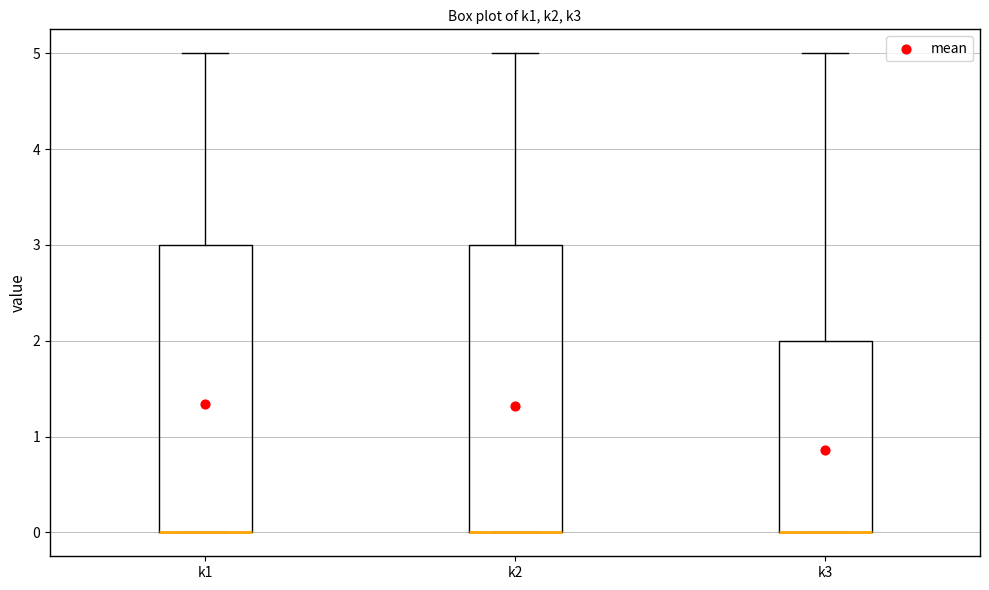

Reading left to right, transcribe this box plot: for each box, give where its median line is, the range the box spans, and where its two whiskers end, as read against the y-axis. The values are not printed on the chart, so give them approximately, as read against the axis.

k1: median 0 (drawn on the box's lower edge), box 0 to 3, whiskers 0 to 5
k2: median 0 (drawn on the box's lower edge), box 0 to 3, whiskers 0 to 5
k3: median 0 (drawn on the box's lower edge), box 0 to 2, whiskers 0 to 5